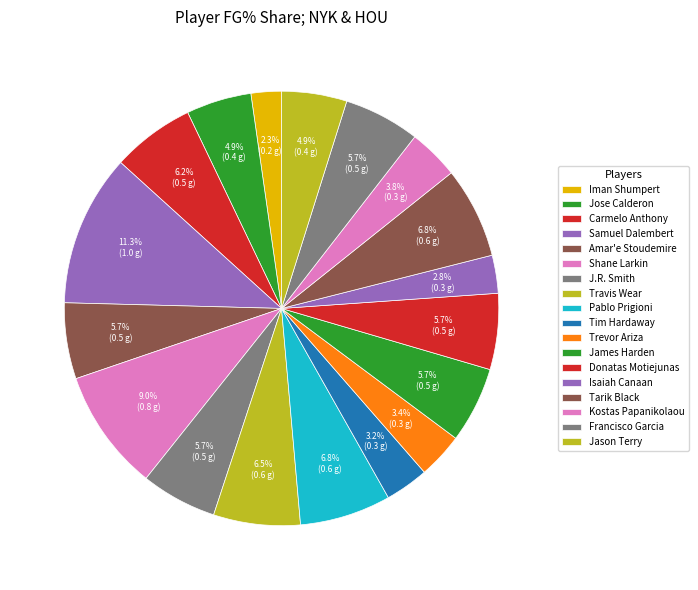

Does Jose Calderon represent more than half of the total?

No